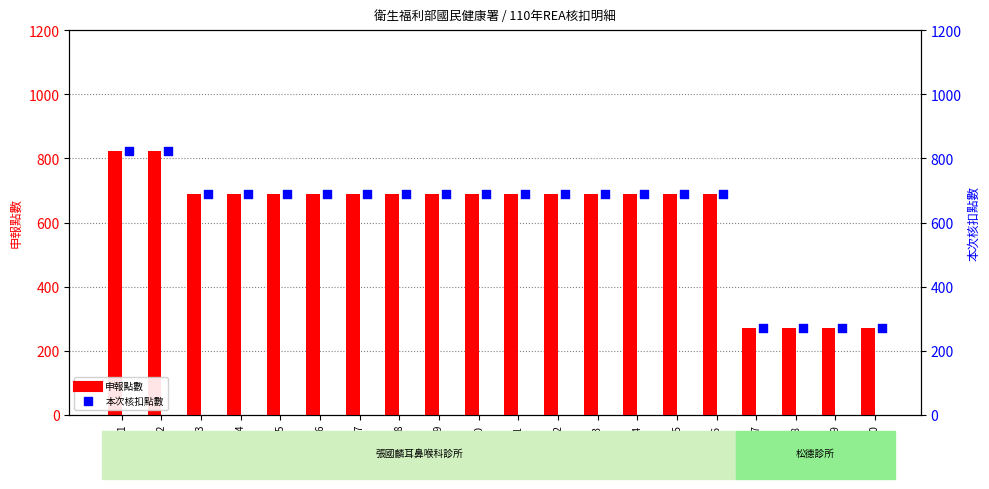

At which category is the sum across all series the highest?

1